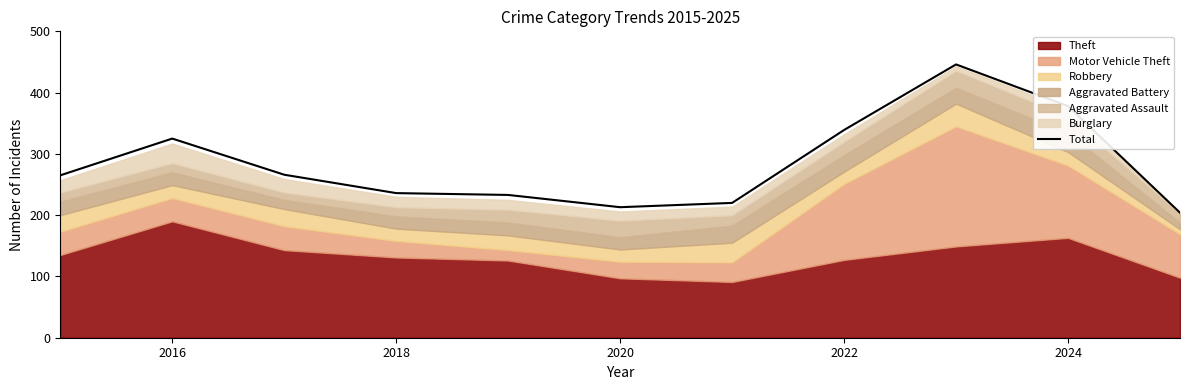

The value of Total at 2022 is 339. True or false?

True